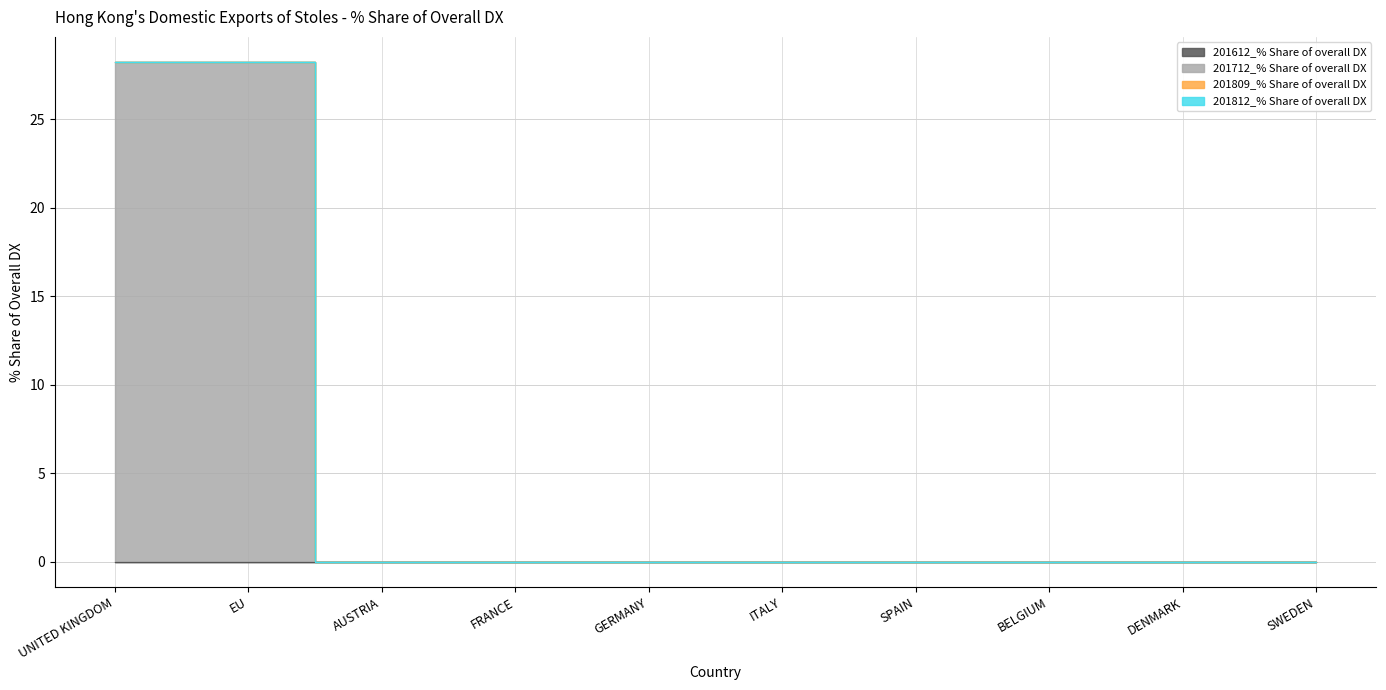

At BELGIUM, list the series in order from largest to smallest.

201612_% Share of overall DX, 201712_% Share of overall DX, 201809_% Share of overall DX, 201812_% Share of overall DX